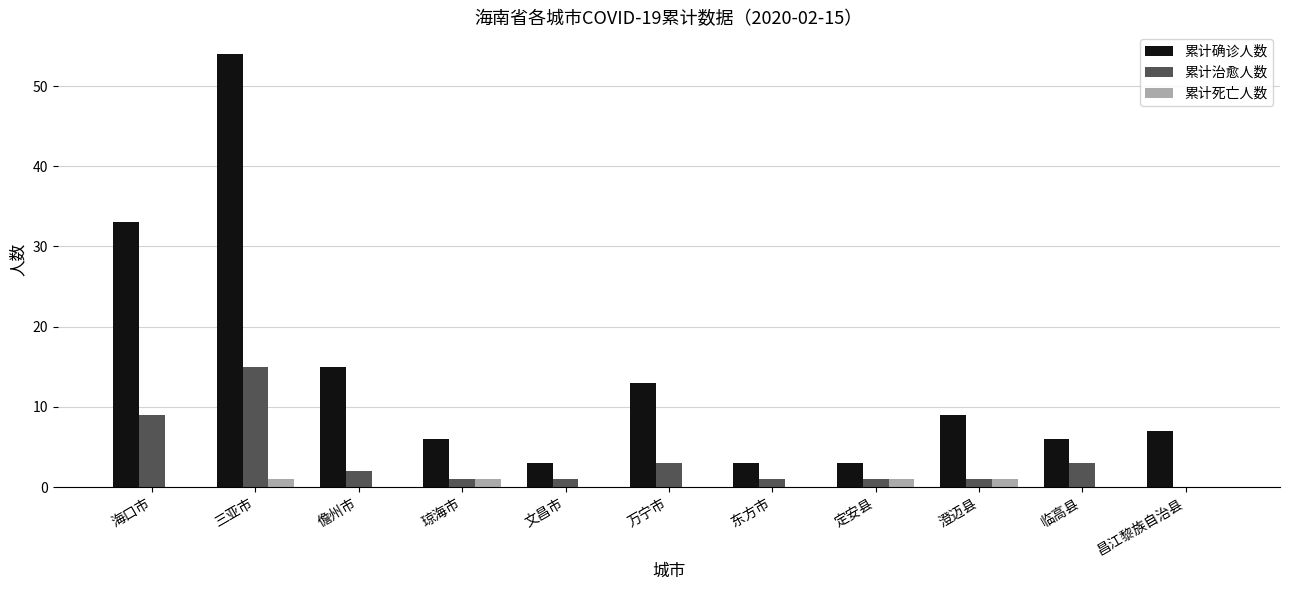

What is the sum of all 累计确诊人数 values?

152